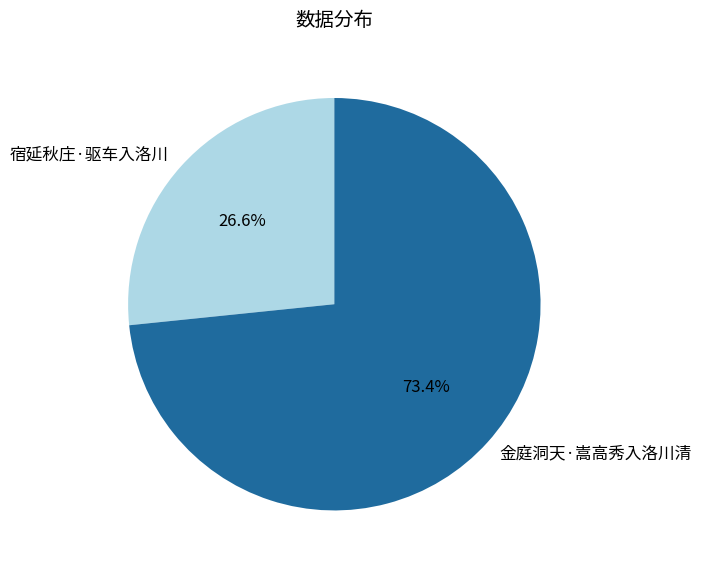

How many slices are in this pie chart?

2